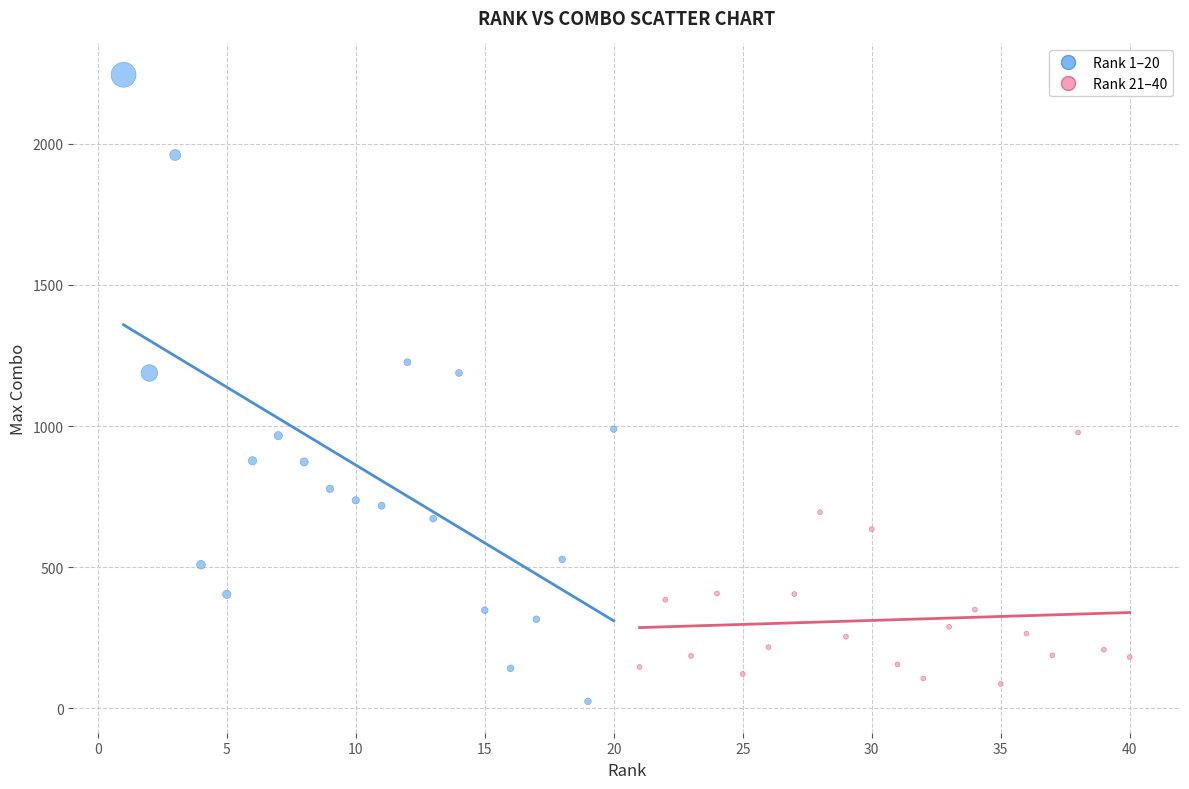

Which series has the largest Y range (max minus min)?

Rank 1–20